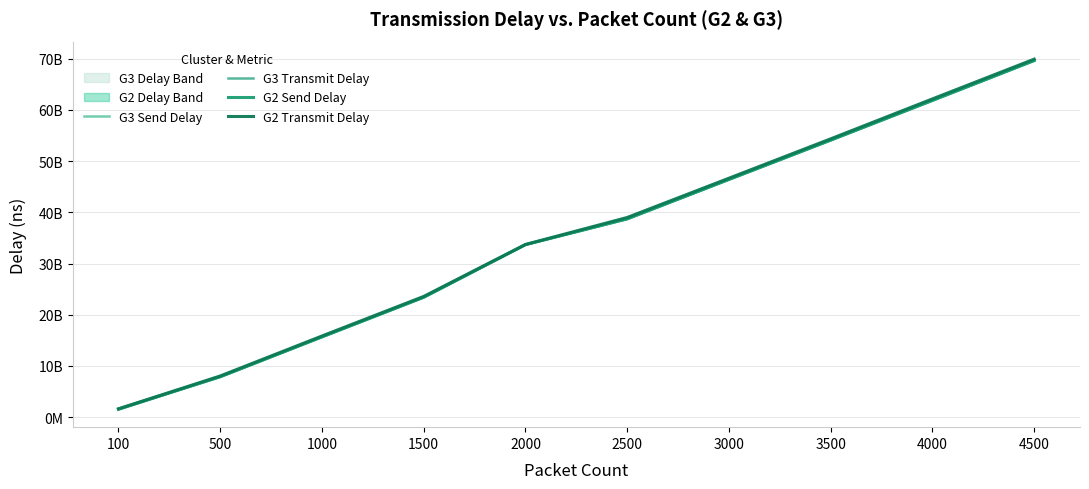

At which category is the sum across all series the highest?

4500